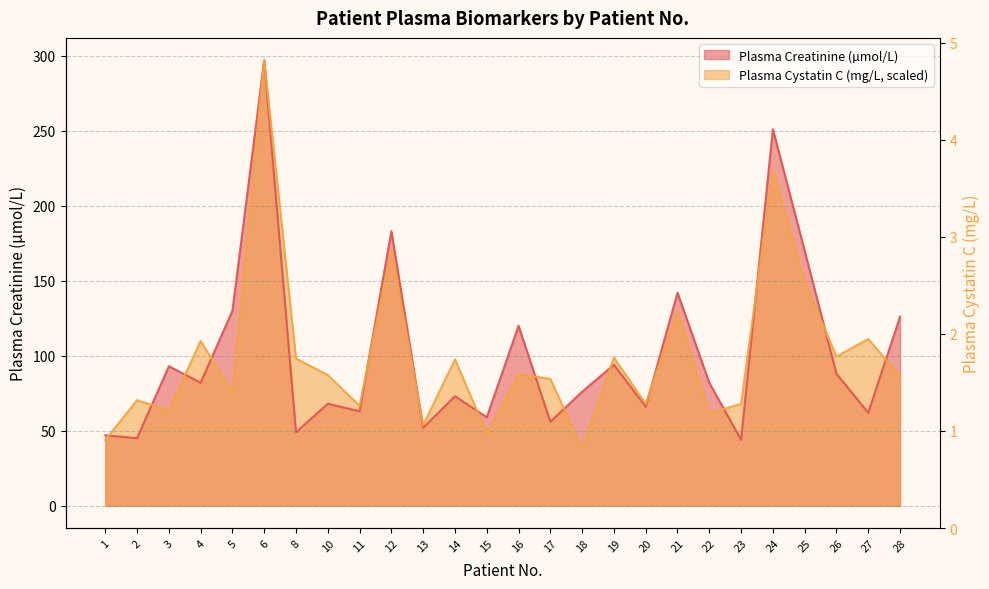

Which has a higher value, 11 or 15?

11